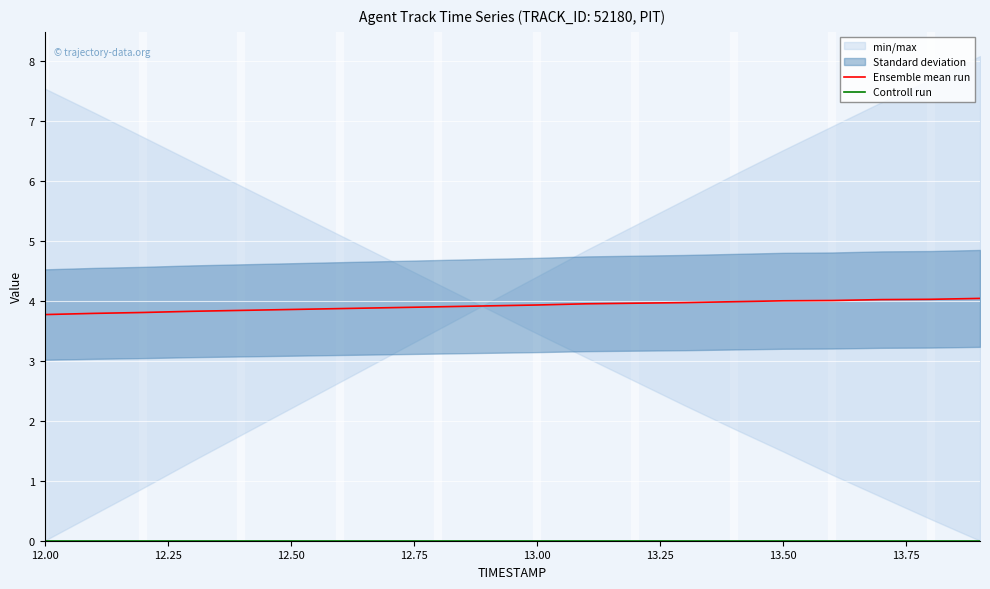

True or false: Ensemble mean run has a value of 1.9 at 13.00.

False